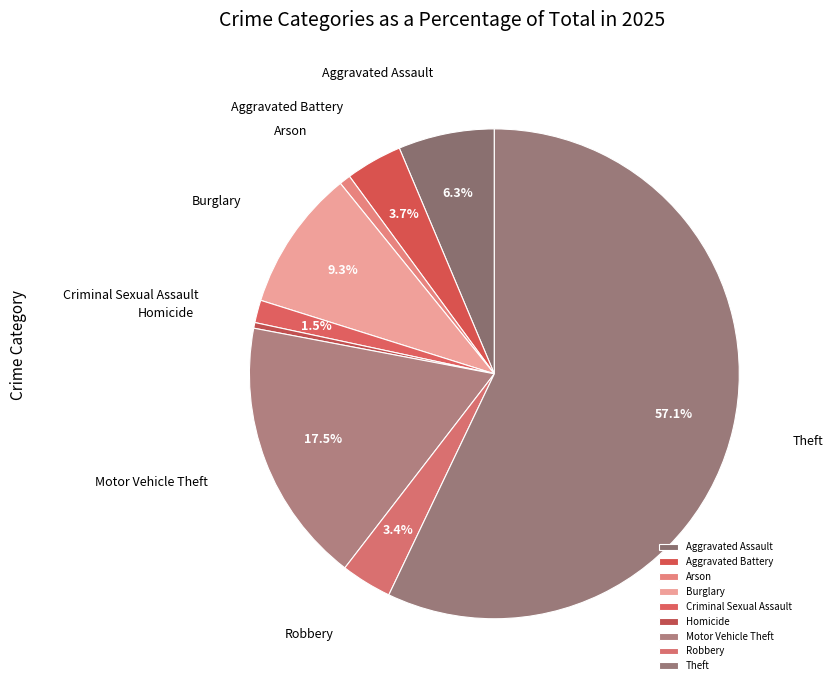

Do Motor Vehicle Theft and Aggravated Battery together represent more than half of the pie?

No